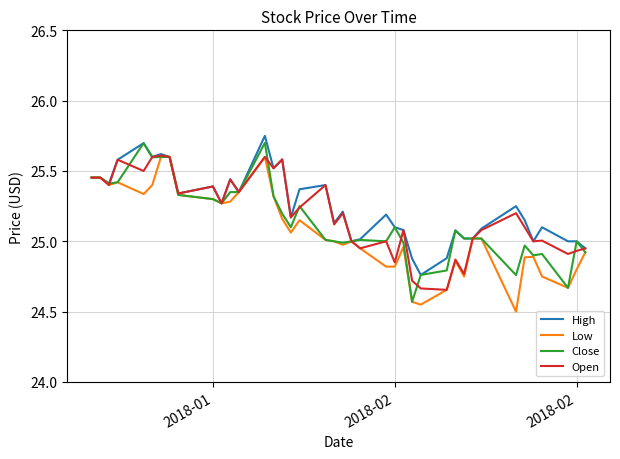

Which series has the widest spread of values?

Close